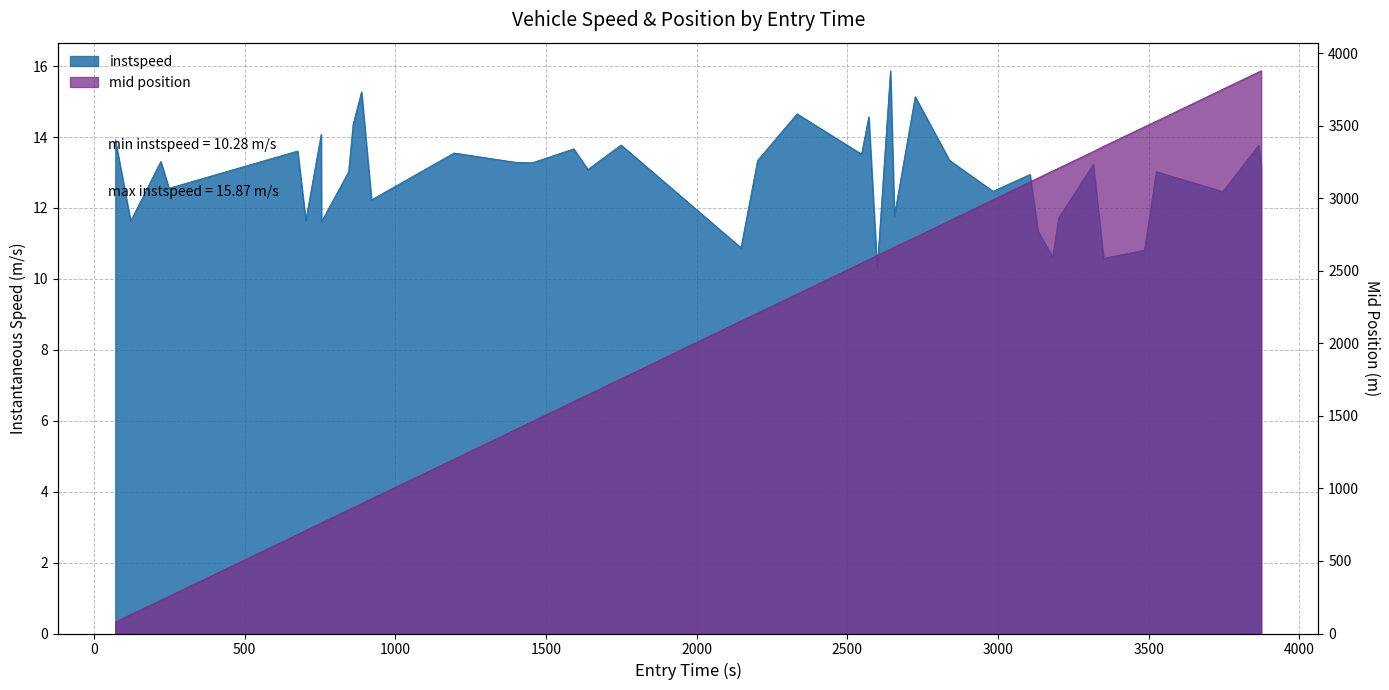

Between 2725.0 and 3316.0, which series saw the biggest shift?

mid_norm